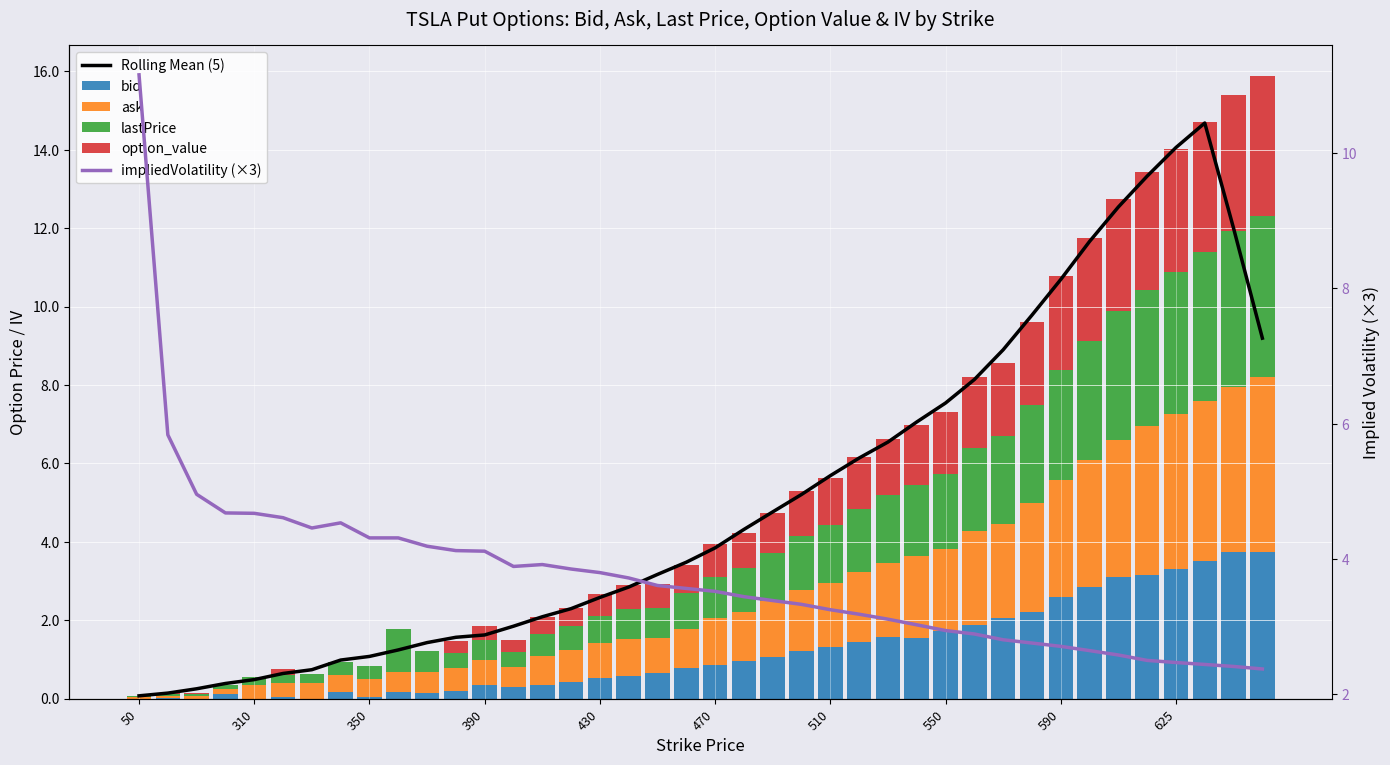

Reading left to right, list all the values displayed in this chart.

Rolling Mean (5): 0.1	0.1	0.3	0.4	0.5	0.6	0.7	1.0	1.1	1.2	1.4	1.6	1.6	1.8	2.1	2.3	2.6	2.8	3.2	3.5	3.8	4.3	4.8	5.2	5.7	6.1	6.5	7.1	7.5	8.1	8.9	9.8	10.7	11.7	12.5	13.3	14.1	14.7	12.0	9.2
bid: 0.0	0.0	0.0	0.1	0.0	0.0	0.0	0.2	0.1	0.2	0.1	0.2	0.3	0.3	0.3	0.4	0.5	0.6	0.7	0.8	0.9	1.0	1.1	1.2	1.3	1.4	1.6	1.6	1.7	1.9	2.0	2.2	2.6	2.8	3.1	3.1	3.3	3.5	3.8	3.8
ask: 0.1	0.1	0.1	0.1	0.3	0.4	0.4	0.4	0.5	0.5	0.5	0.6	0.6	0.5	0.8	0.8	0.9	1.0	0.9	1.0	1.2	1.2	1.4	1.6	1.6	1.8	1.9	2.1	2.1	2.4	2.4	2.8	3.0	3.2	3.5	3.8	4.0	4.1	4.2	4.5
lastPrice: 0.0	0.0	0.0	0.1	0.2	0.2	0.2	0.3	0.3	1.1	0.5	0.4	0.5	0.4	0.6	0.6	0.7	0.8	0.8	0.9	1.0	1.1	1.2	1.4	1.5	1.6	1.7	1.8	1.9	2.1	2.2	2.5	2.8	3.0	3.3	3.5	3.6	3.8	4.0	4.1
option_value: 0.0	0.0	0.0	0.0	0.0	0.1	0.0	0.0	0.0	0.0	0.0	0.3	0.4	0.3	0.4	0.5	0.6	0.6	0.6	0.7	0.8	0.9	1.0	1.1	1.2	1.3	1.4	1.5	1.6	1.8	1.9	2.1	2.4	2.6	2.8	3.0	3.1	3.3	3.5	3.6
impliedVolatility (×3): 11.2	5.8	5.0	4.7	4.7	4.6	4.5	4.5	4.3	4.3	4.2	4.1	4.1	3.9	3.9	3.9	3.8	3.7	3.6	3.6	3.5	3.4	3.4	3.3	3.3	3.2	3.1	3.0	2.9	2.9	2.8	2.8	2.7	2.6	2.6	2.5	2.5	2.4	2.4	2.4